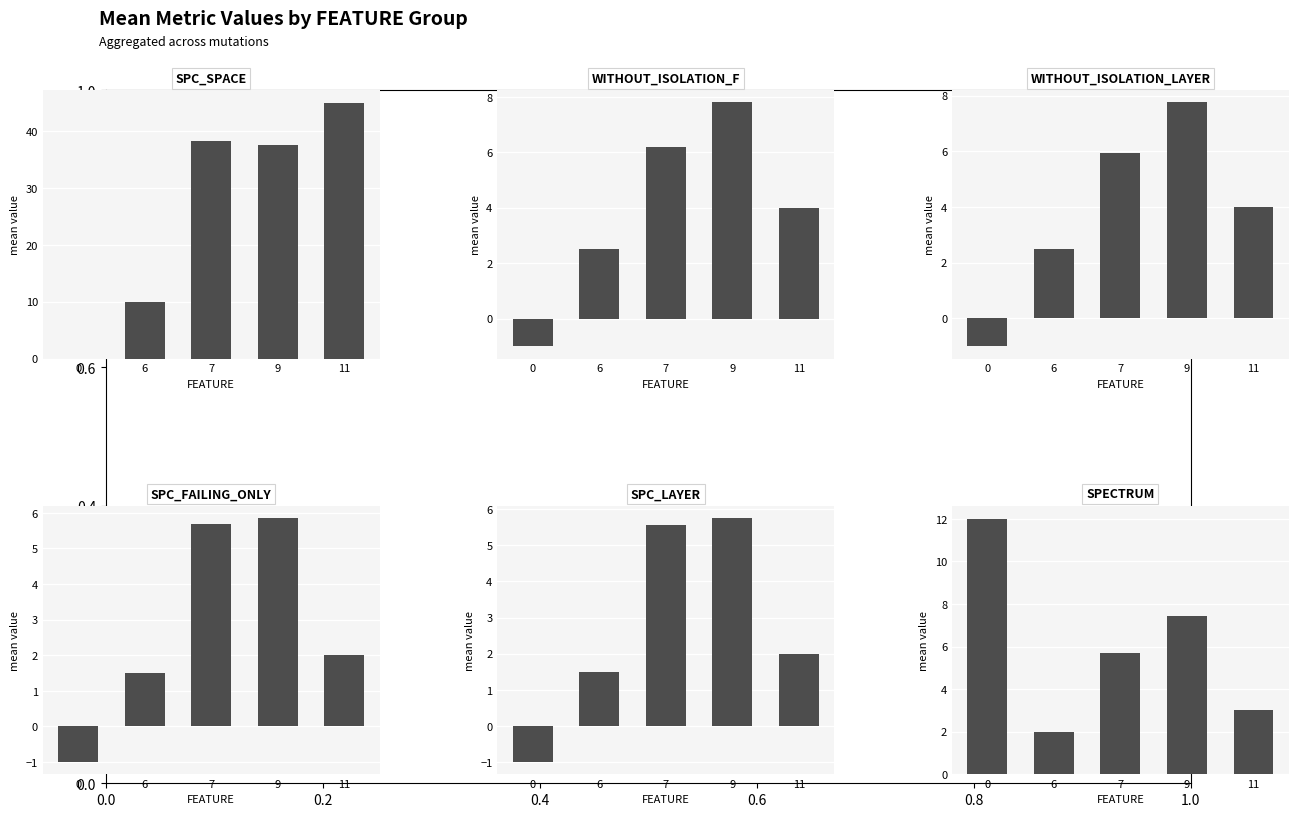

What is the average value of the WITHOUT_ISOLATION_LAYER series?

3.8